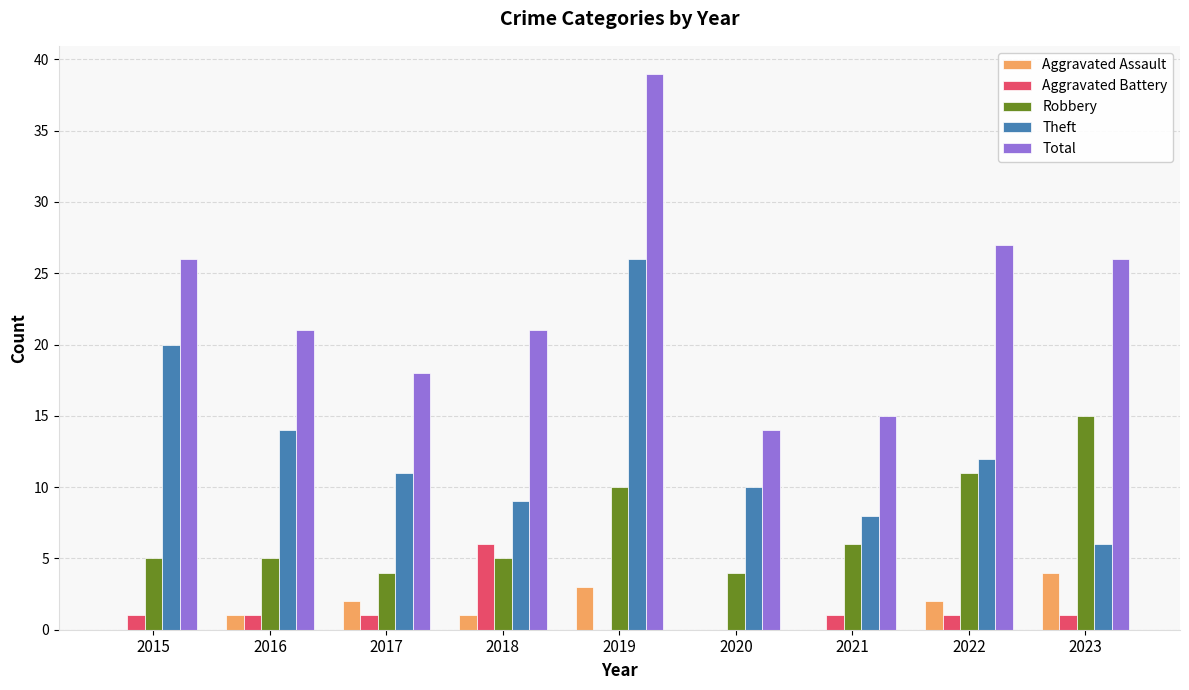

Reading left to right, transcribe all the data shown in this chart.

Aggravated Assault: 2015=0	2016=1	2017=2	2018=1	2019=3	2020=0	2021=0	2022=2	2023=4
Aggravated Battery: 2015=1	2016=1	2017=1	2018=6	2019=0	2020=0	2021=1	2022=1	2023=1
Robbery: 2015=5	2016=5	2017=4	2018=5	2019=10	2020=4	2021=6	2022=11	2023=15
Theft: 2015=20	2016=14	2017=11	2018=9	2019=26	2020=10	2021=8	2022=12	2023=6
Total: 2015=26	2016=21	2017=18	2018=21	2019=39	2020=14	2021=15	2022=27	2023=26